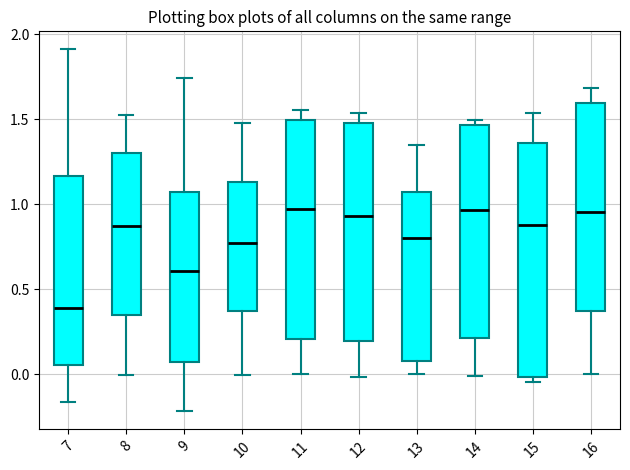

Reading left to right, read every box against the y-axis: the position of its median line, the range the box covers, and the ends of its whiskers. The values are not printed on the chart, so give them approximately, as read against the axis.

7: median 0.40, box 0.05 to 1.15, whiskers -0.15 to 1.90
8: median 0.85, box 0.35 to 1.30, whiskers 0.00 to 1.50
9: median 0.60, box 0.05 to 1.05, whiskers -0.20 to 1.75
10: median 0.75, box 0.35 to 1.15, whiskers 0.00 to 1.45
11: median 0.95, box 0.20 to 1.50, whiskers 0.00 to 1.55
12: median 0.95, box 0.20 to 1.50, whiskers 0.00 to 1.55
13: median 0.80, box 0.10 to 1.05, whiskers 0.00 to 1.35
14: median 0.95, box 0.20 to 1.45, whiskers 0.00 to 1.50
15: median 0.90, box 0.00 to 1.35, whiskers -0.05 to 1.55
16: median 0.95, box 0.35 to 1.60, whiskers 0.00 to 1.70